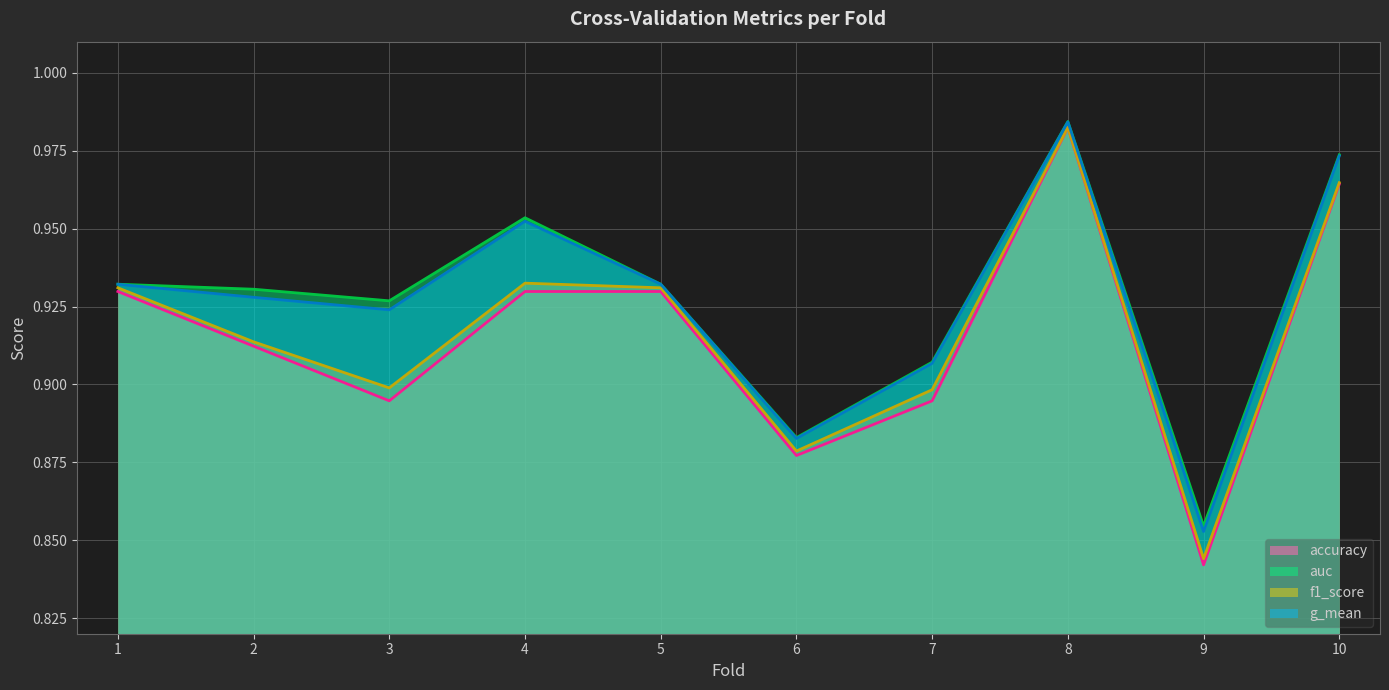

What is the difference between the maximum and minimum values in the f1_score series?

0.1